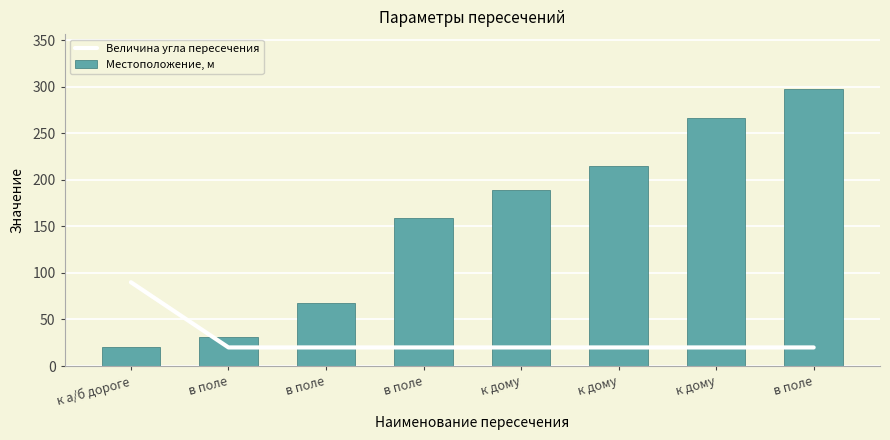

What is the sum of all Величина угла пересечения values?

230